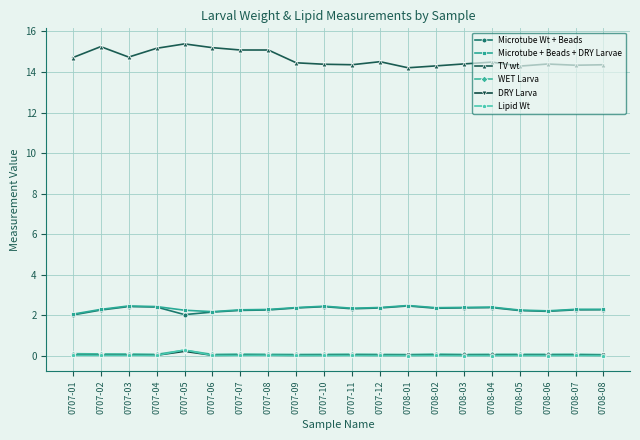

What is the sum of all Microtube Wt + Beads values?

45.7